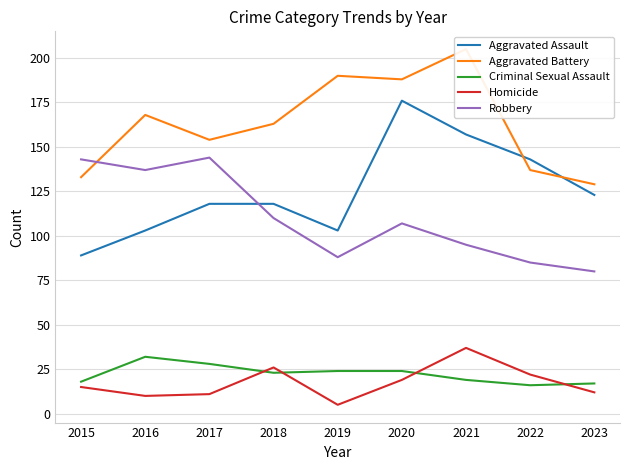

True or false: Criminal Sexual Assault has a value of 19 at 2021.

True